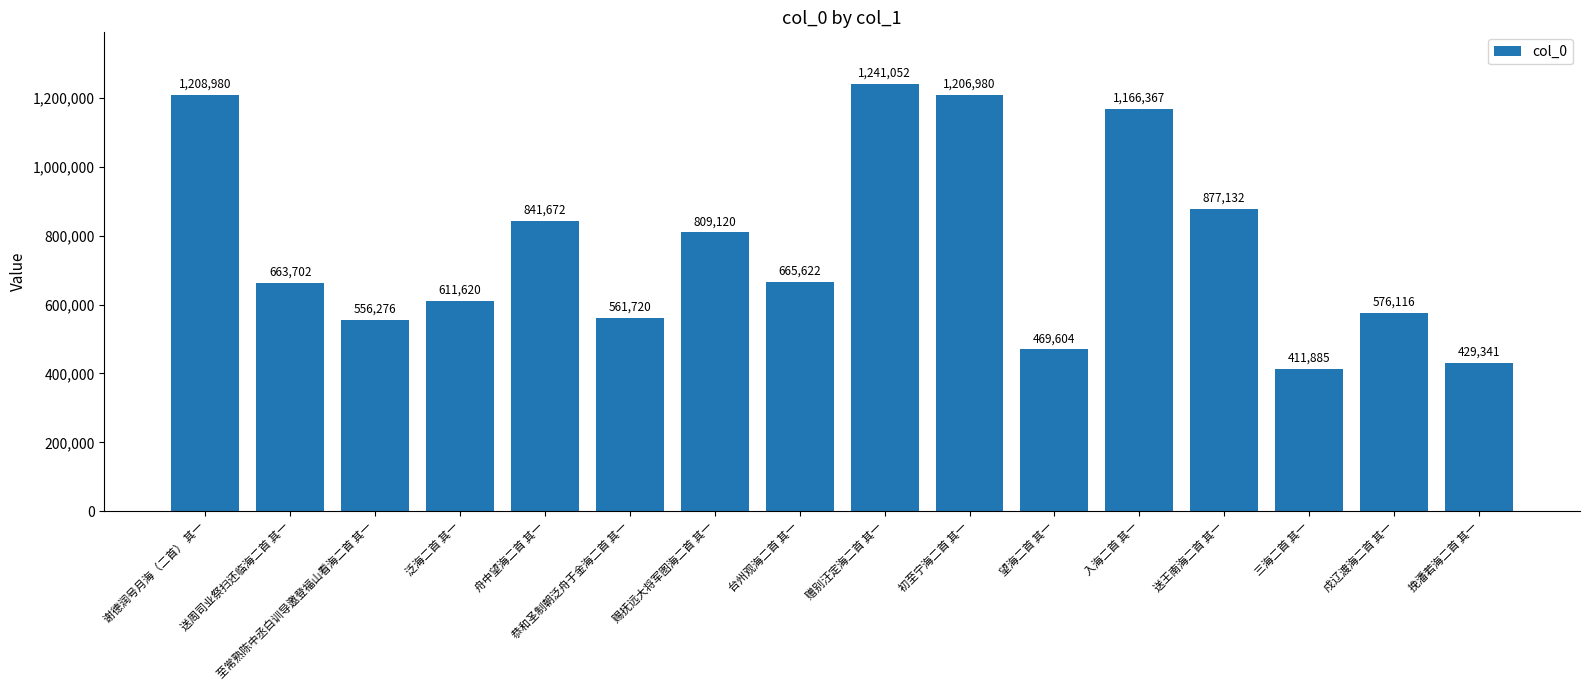

What is the sum of all values?

12297189